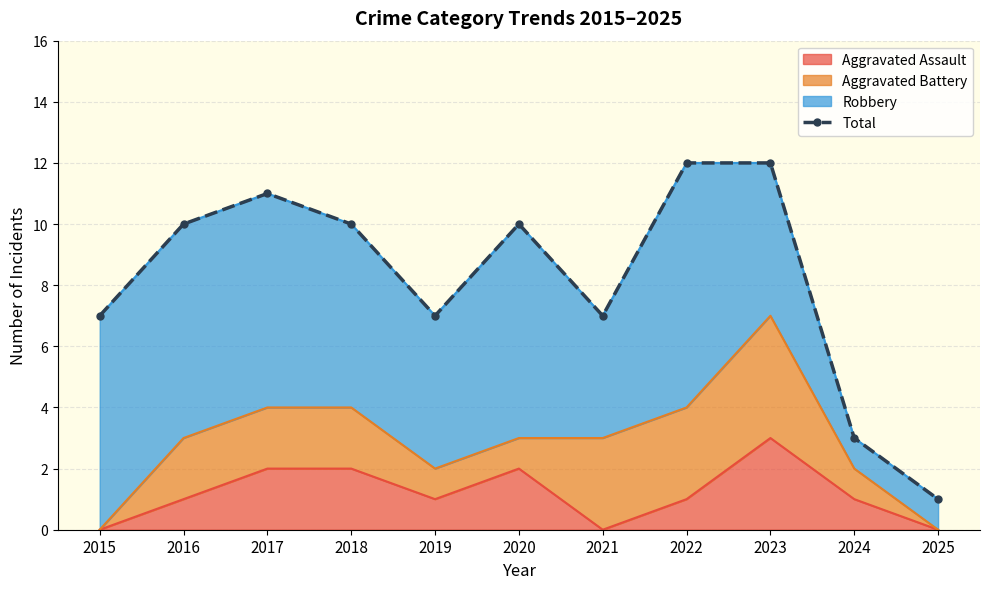

Which has a higher value, 2017 or 2024?

2017